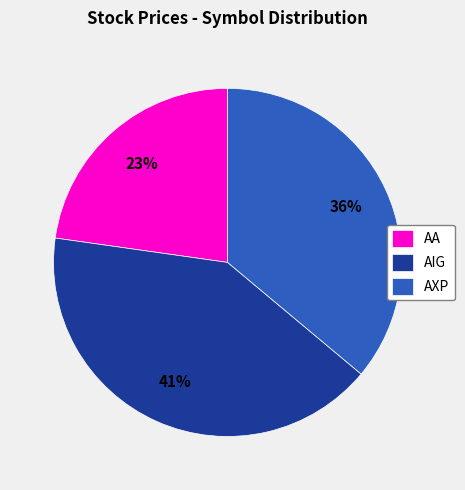

Which has a higher value, AIG or AA?

AIG